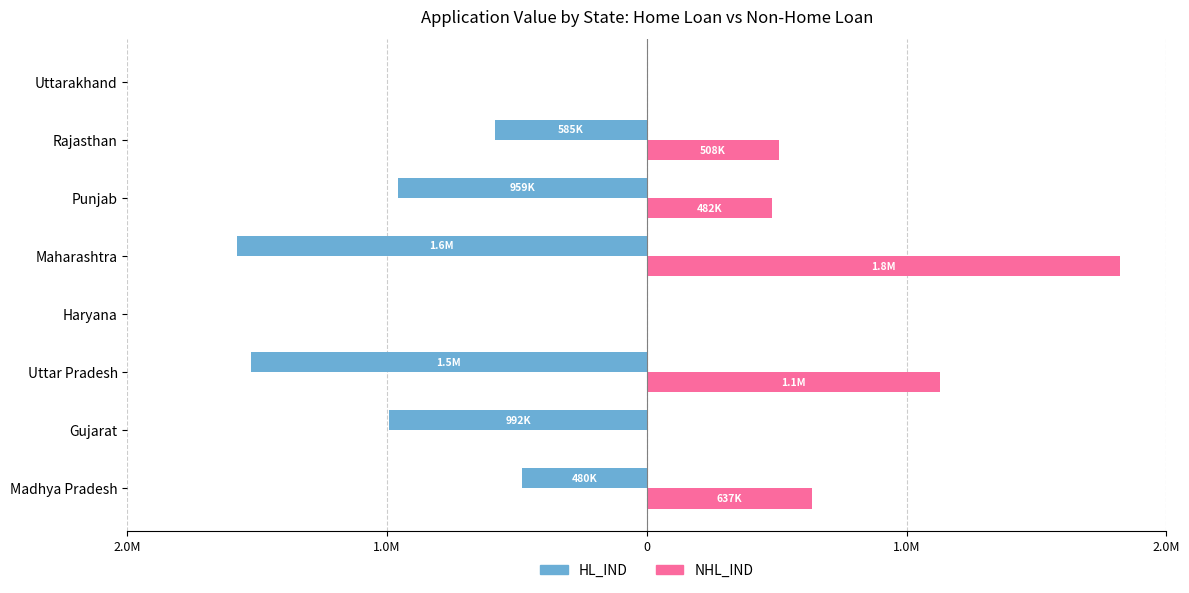

What is the maximum value shown in the chart?

1820139